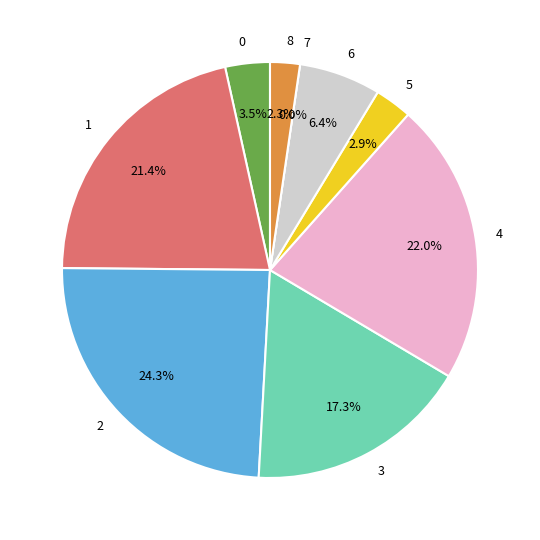

Is the sum of 4 and 6 greater than half?

No